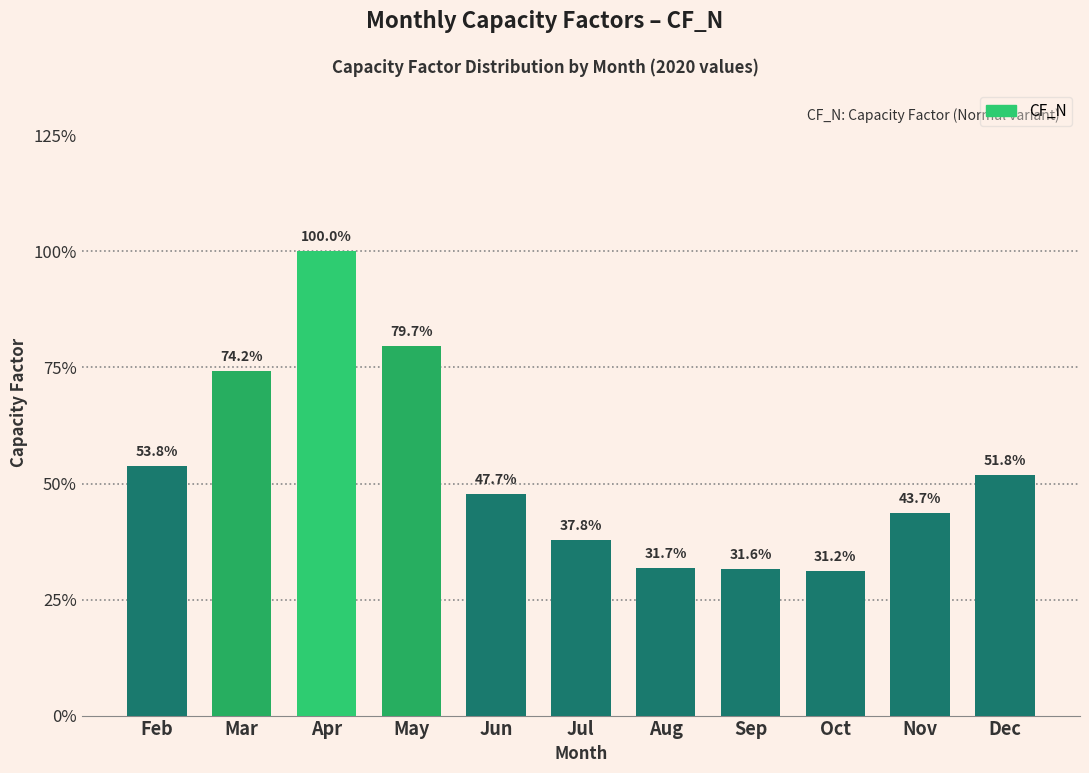

Are the bars horizontal?

No